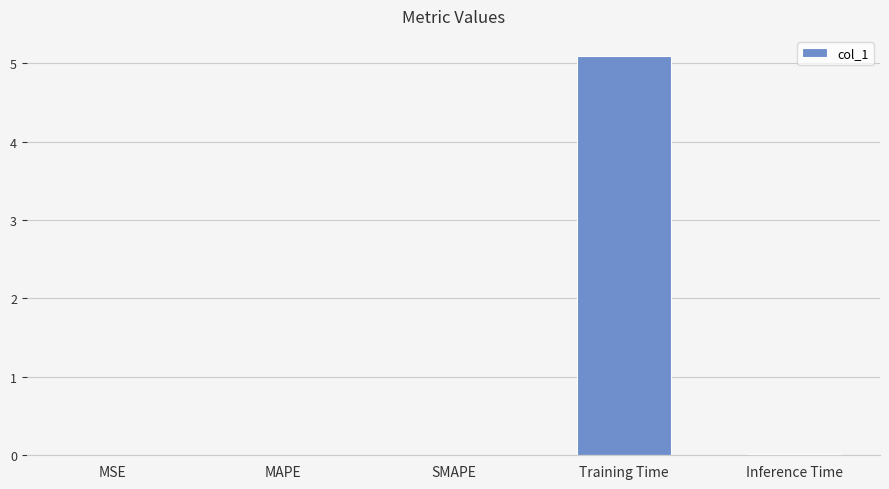

Which has a higher value, SMAPE or Training Time?

Training Time